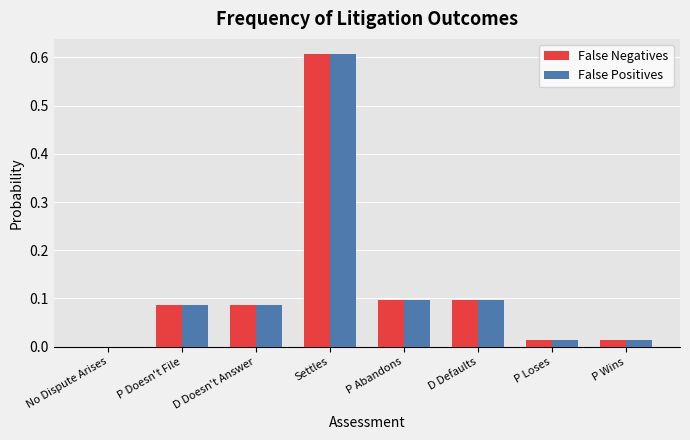

True or false: False Negatives has a value of 1.1 at Settles.

False